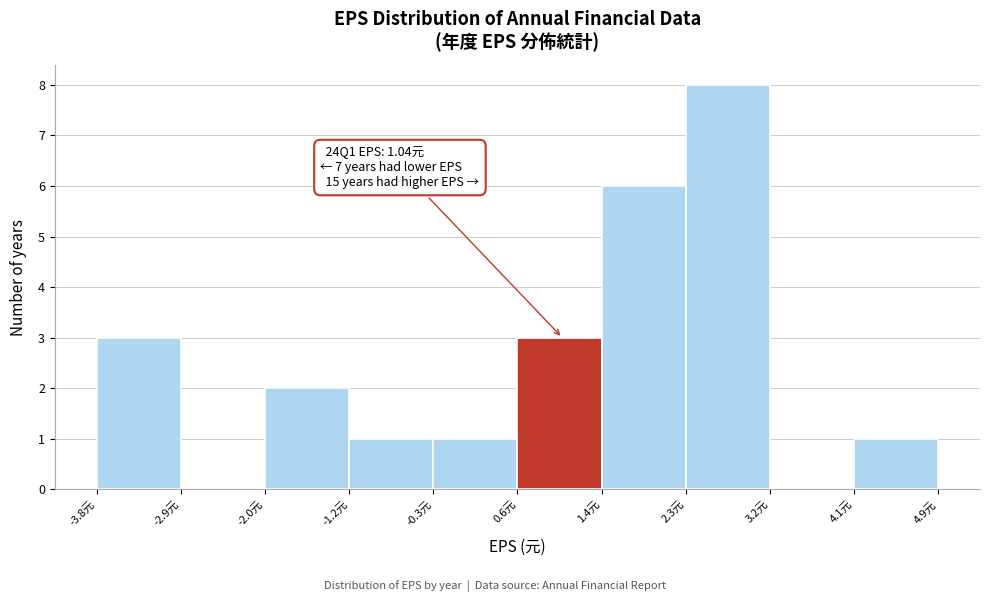

Which range on the x-axis has the tallest bar?

2.3 to 3.2